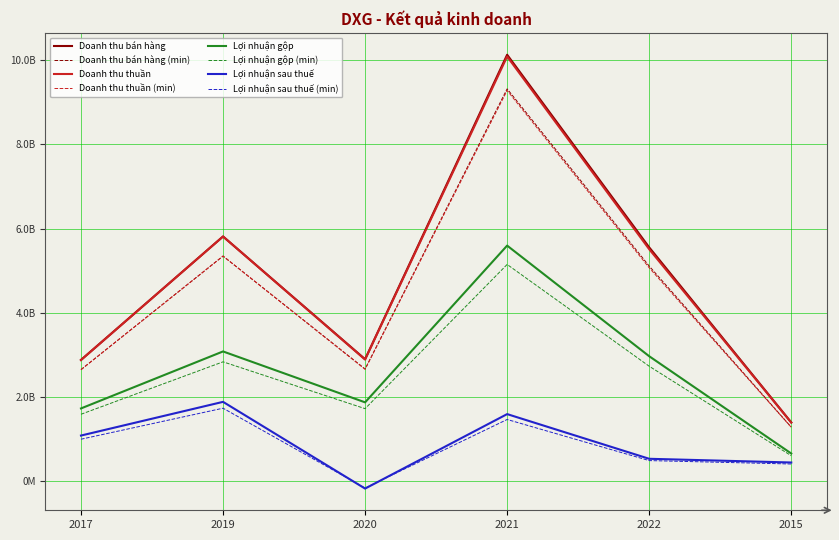

The Doanh thu bán hàng series shows 4017722514 at 2019. True or false?

False